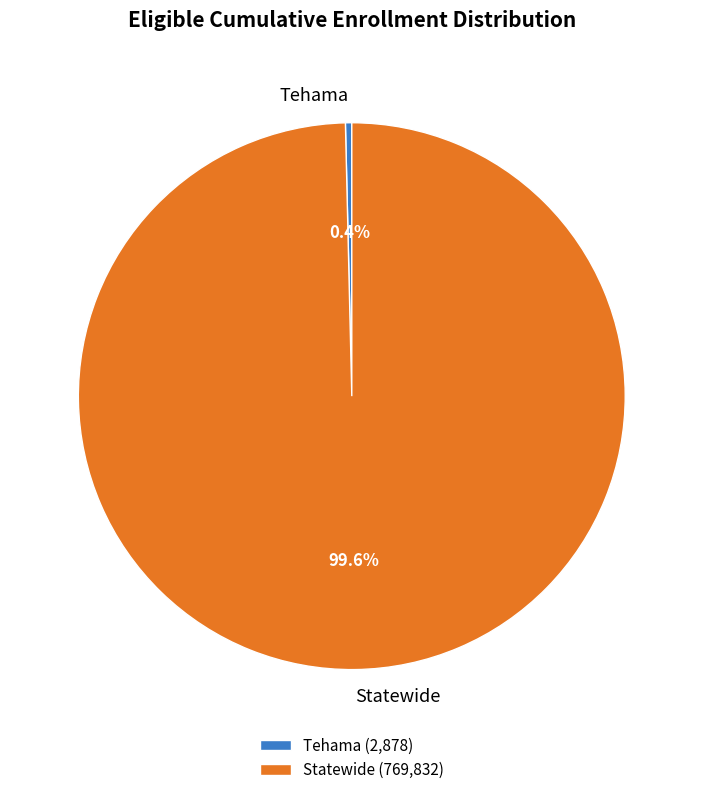

How many segments does this pie chart have?

2